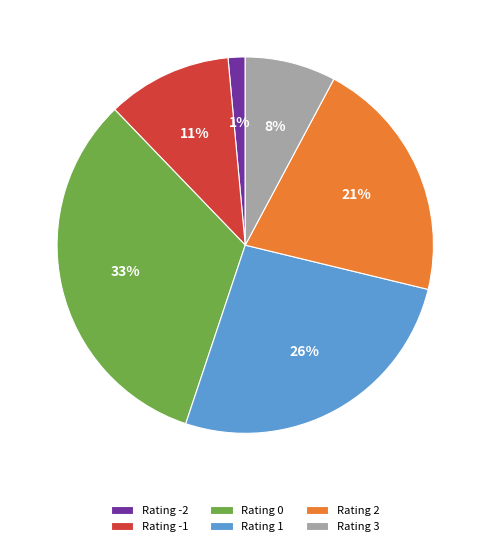

How many slices are in this pie chart?

6